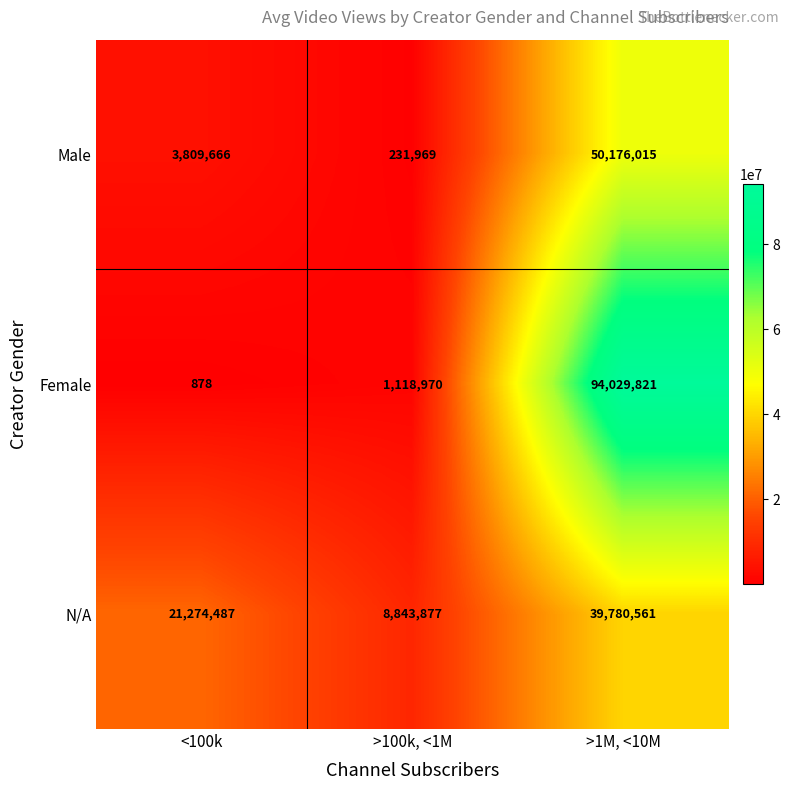

Reading left to right, extract all data points from this chart.

Male: <100k=3809666	>100k, <1M=231969	>1M, <10M=50176015
Female: <100k=878	>100k, <1M=1118970	>1M, <10M=94029821
N/A: <100k=21274487	>100k, <1M=8843877	>1M, <10M=39780561